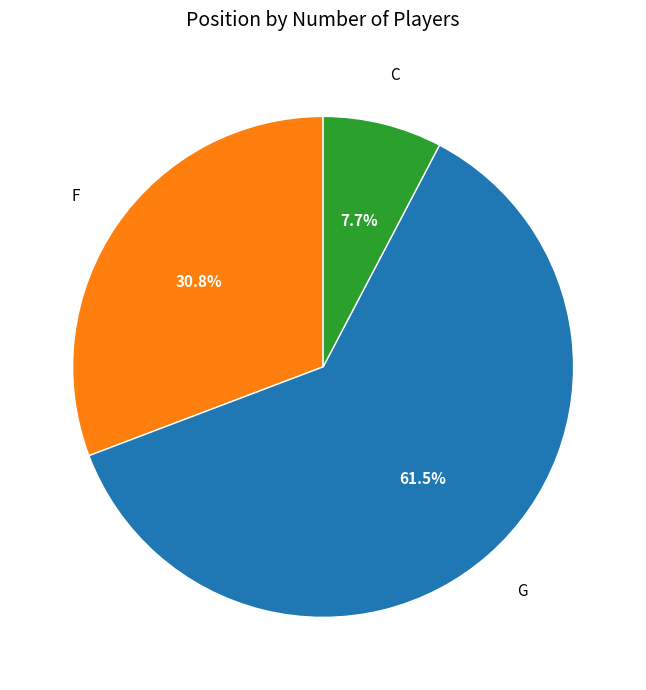

Does any single category account for the majority?

Yes